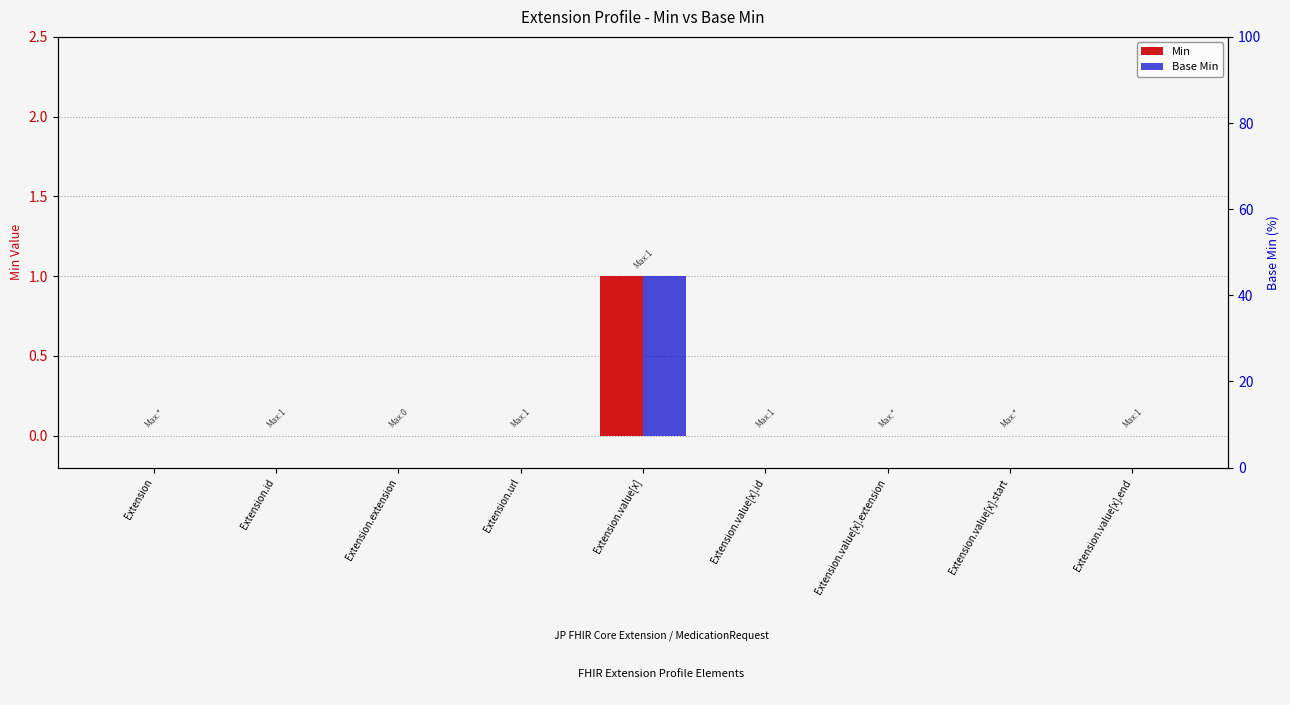

At which label does Min reach its minimum?

Extension